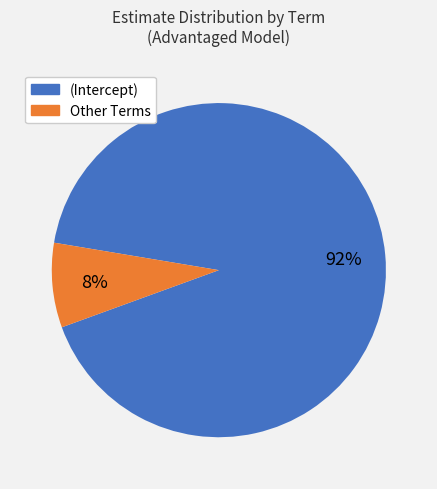

Count the number of slices in the pie.

2